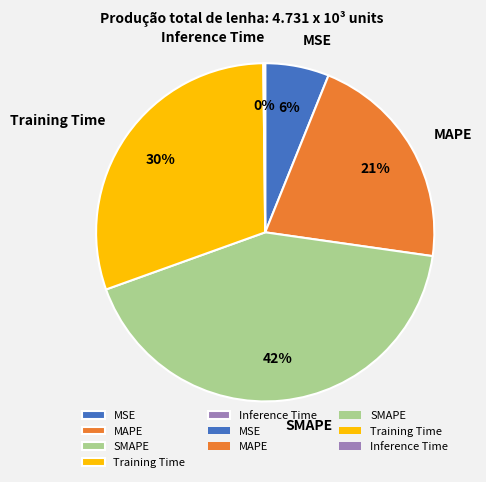

Do MAPE and Training Time together represent more than half of the pie?

Yes